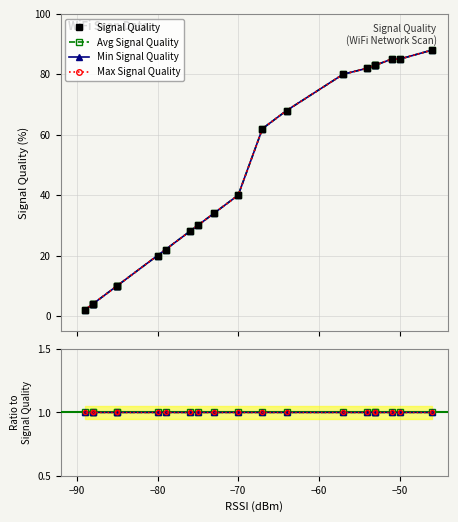

The value of Signal Quality at 13 is 14. True or false?

False